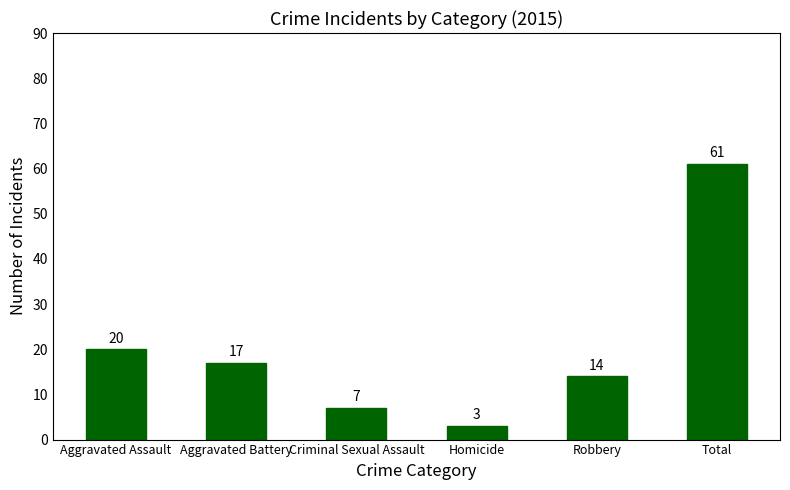

What is the change in value from Aggravated Battery to Robbery?

-3